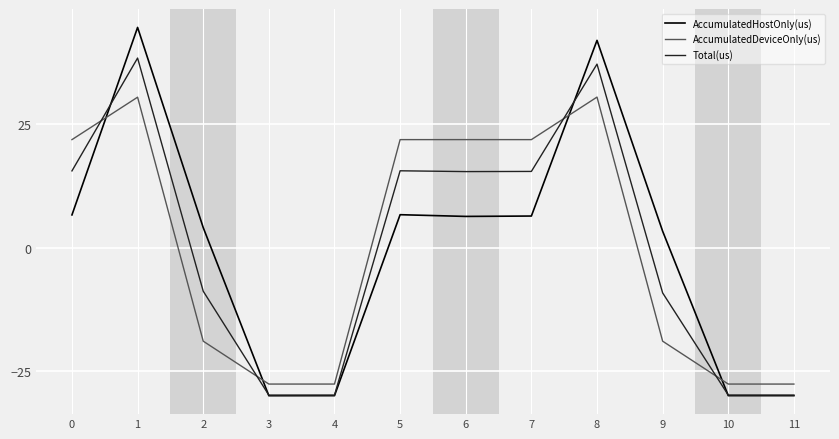

At 0, list the series in order from smallest to largest.

AccumulatedHostOnly(us), Total(us), AccumulatedDeviceOnly(us)